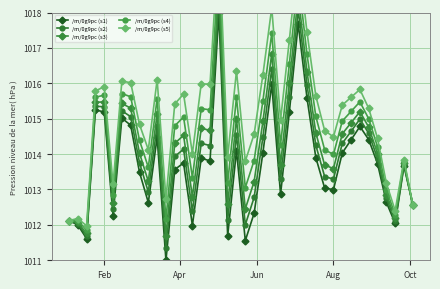

At how many categories does at least one series exceed 1017?

5